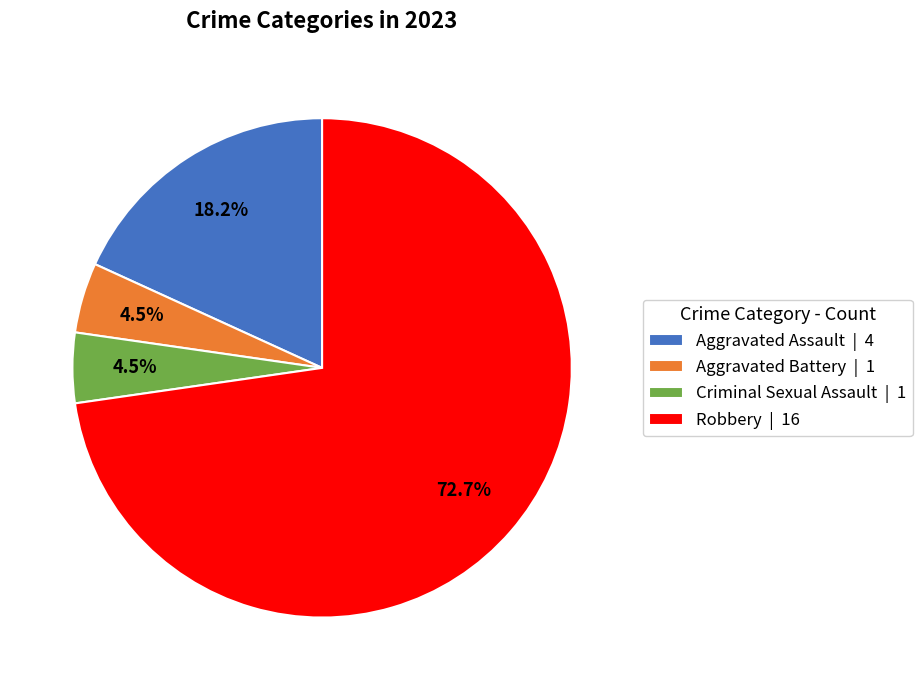

Approximately how many times larger is the value at Aggravated Battery | 1 compared to Criminal Sexual Assault | 1?

1.0